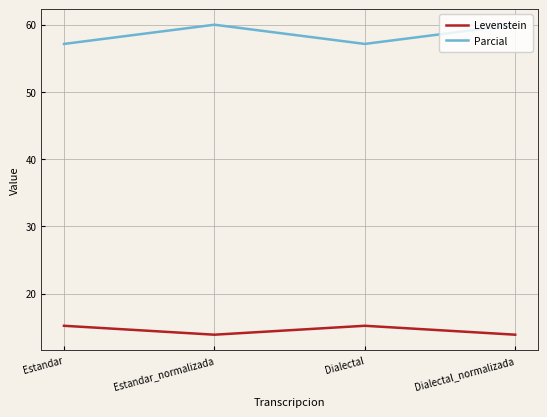

Rank the series at Estandar_normalizada from highest to lowest value.

Parcial, Levenstein